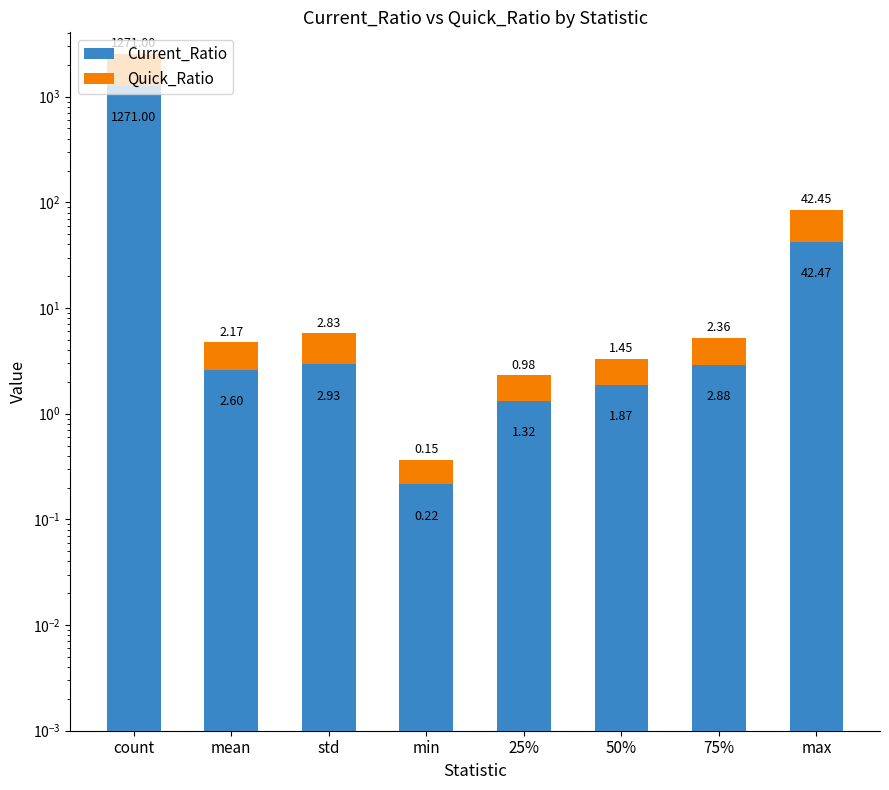

Are the bars horizontal?

No